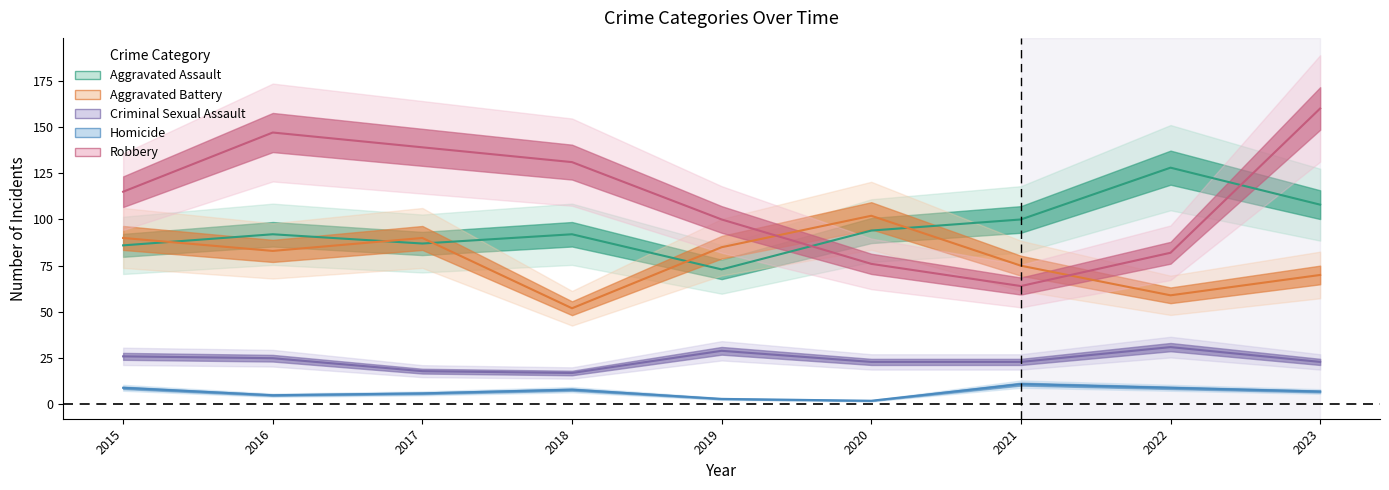

True or false: Homicide has more than 1 interior local peaks.

True